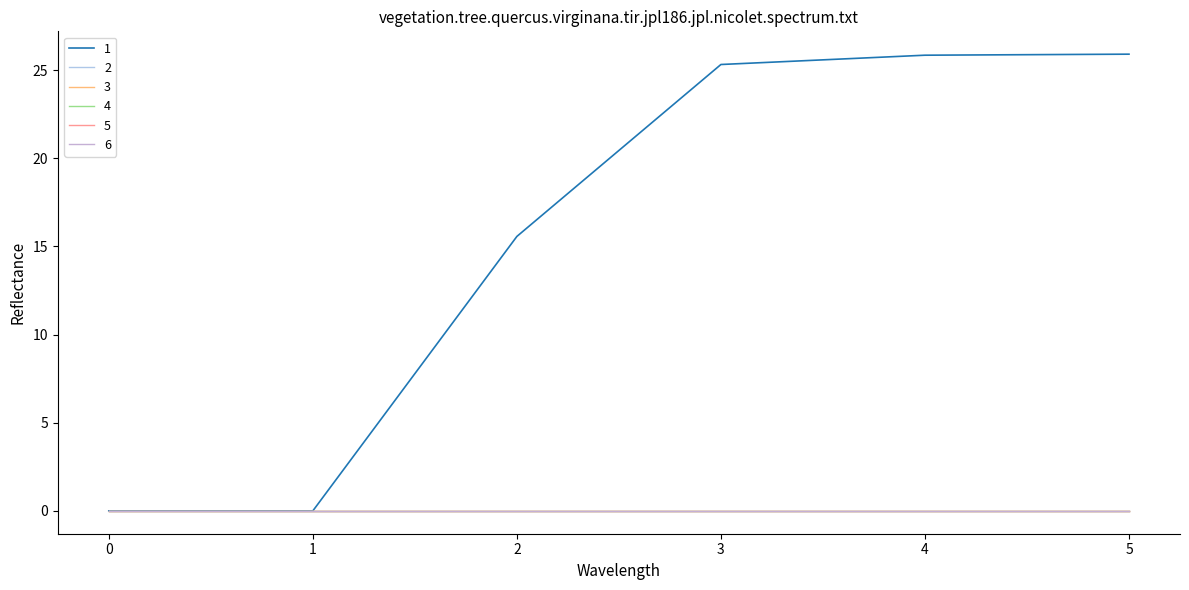

Is it true that 5 equals 0.0 at 4?

True